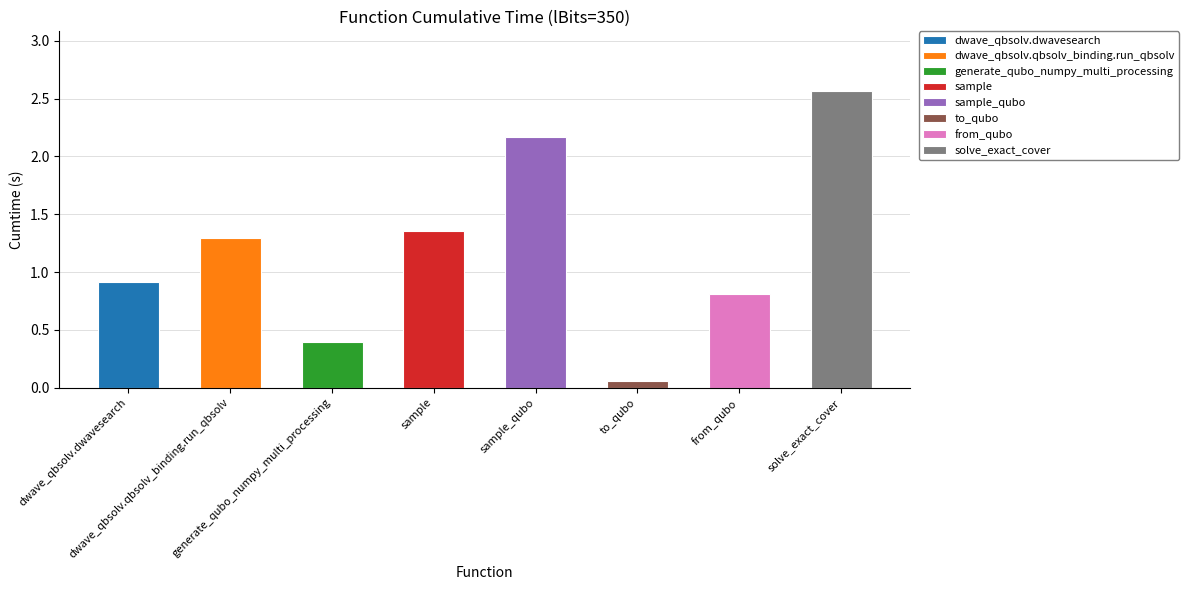

Which has a higher value, dwave_qbsolv.qbsolv_binding.run_qbsolv or from_qubo?

dwave_qbsolv.qbsolv_binding.run_qbsolv